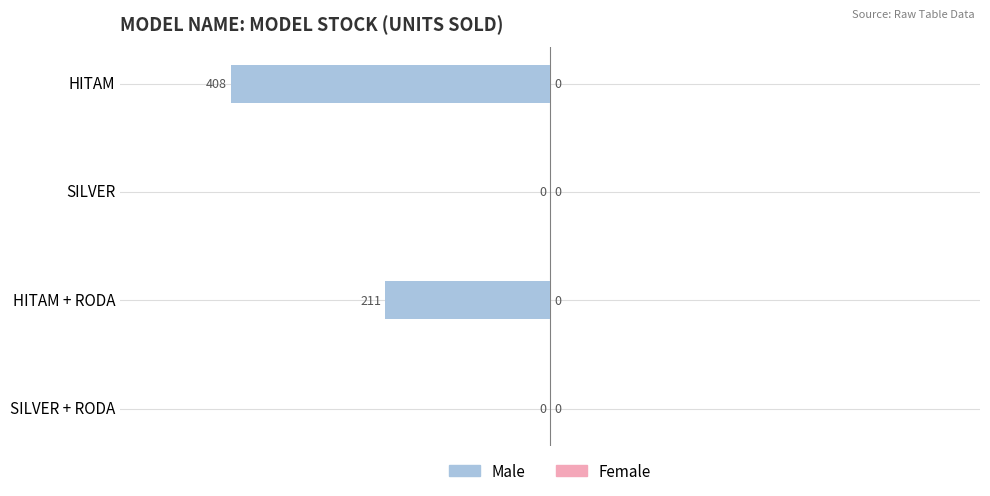

What is the change in value from HITAM + RODA to HITAM?

-197